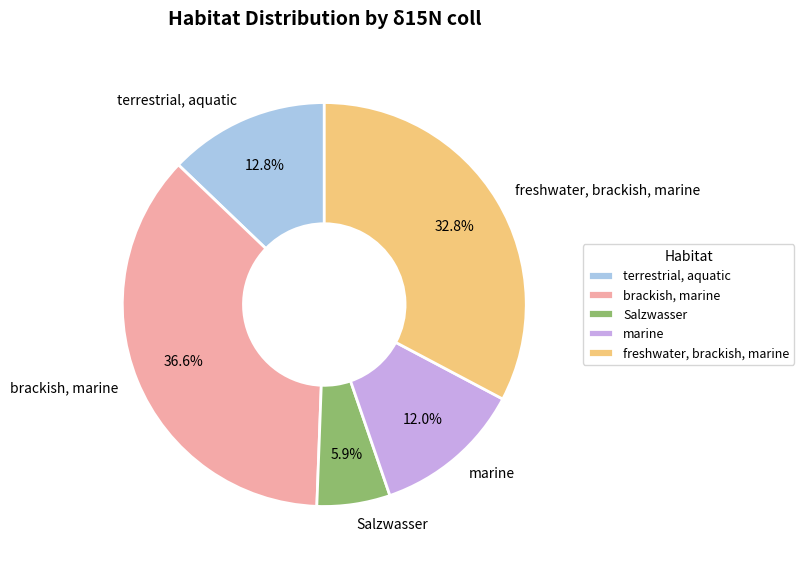

How many segments does this pie chart have?

5